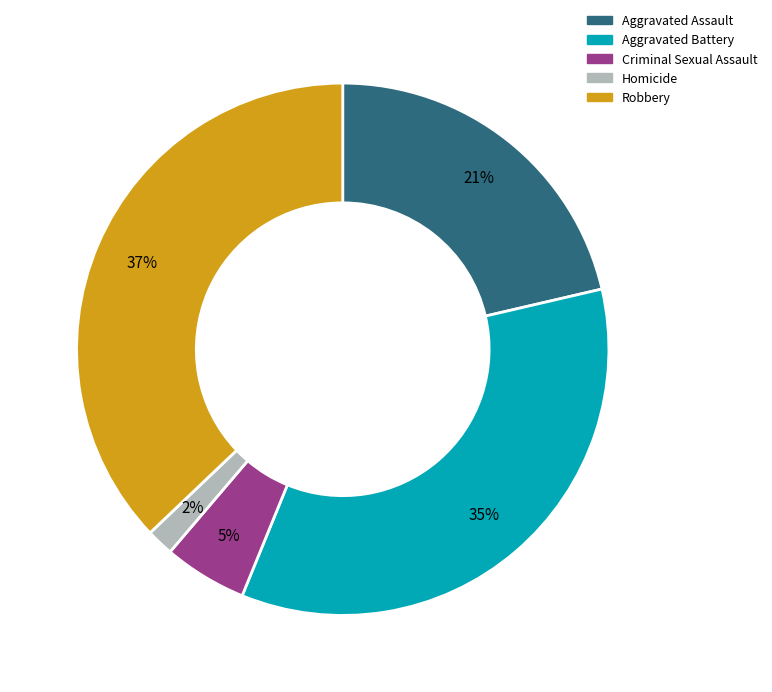

To the nearest percent, what percentage of the pie is Aggravated Assault?

21%